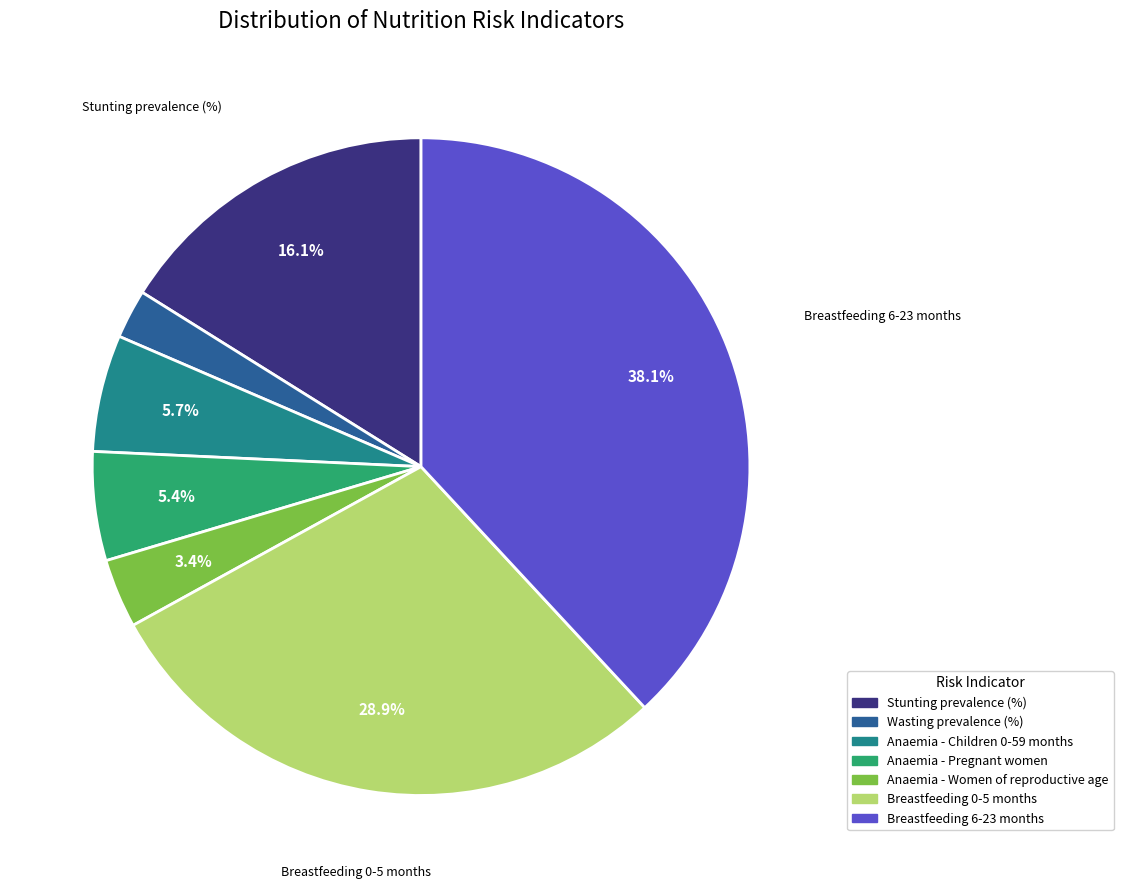

Is it true that Anaemia - Pregnant women is 17% of the pie?

False